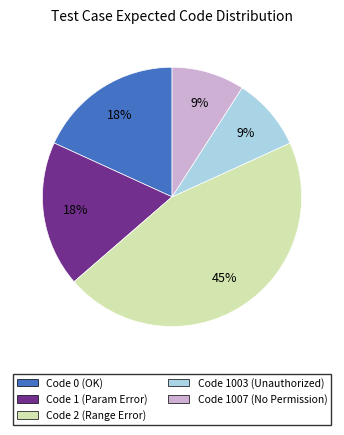

How many segments does this pie chart have?

5